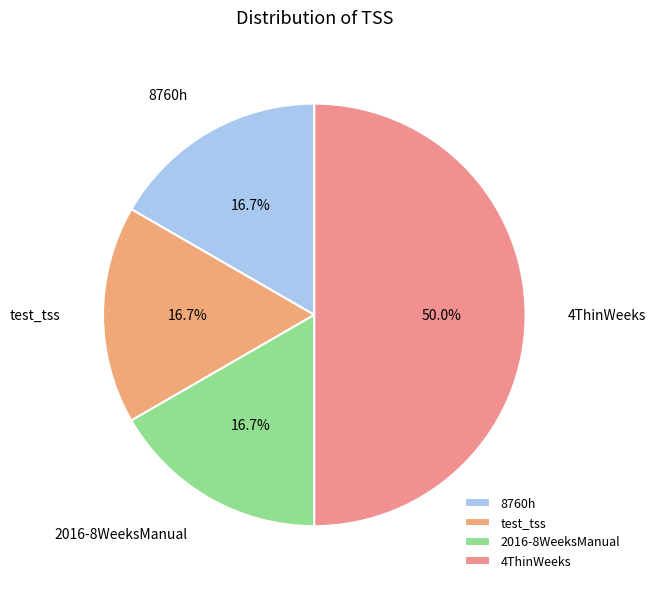

How many segments does this pie chart have?

4